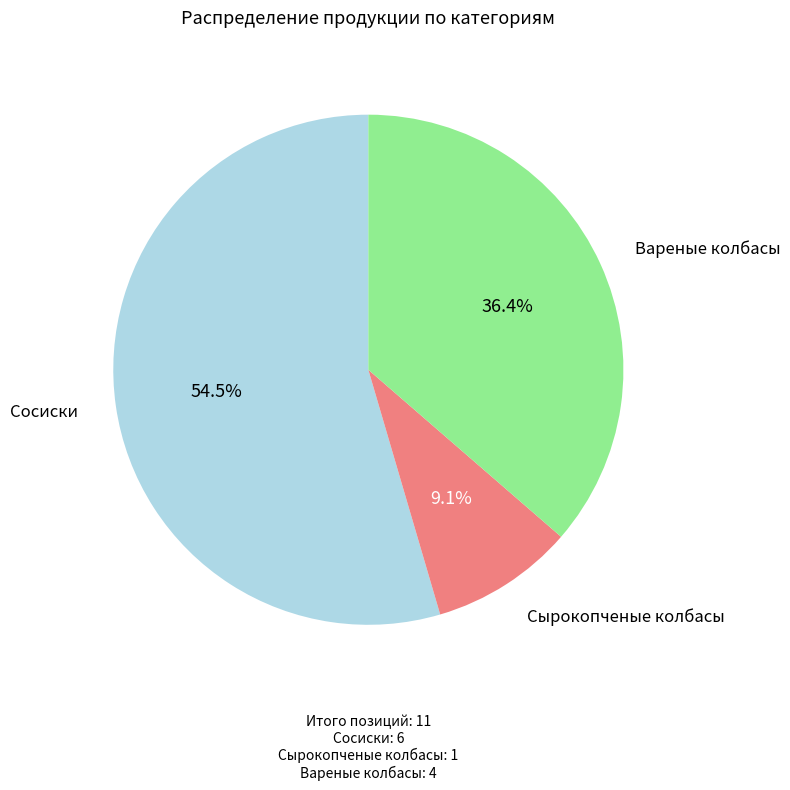

Is there a majority slice in this chart?

Yes